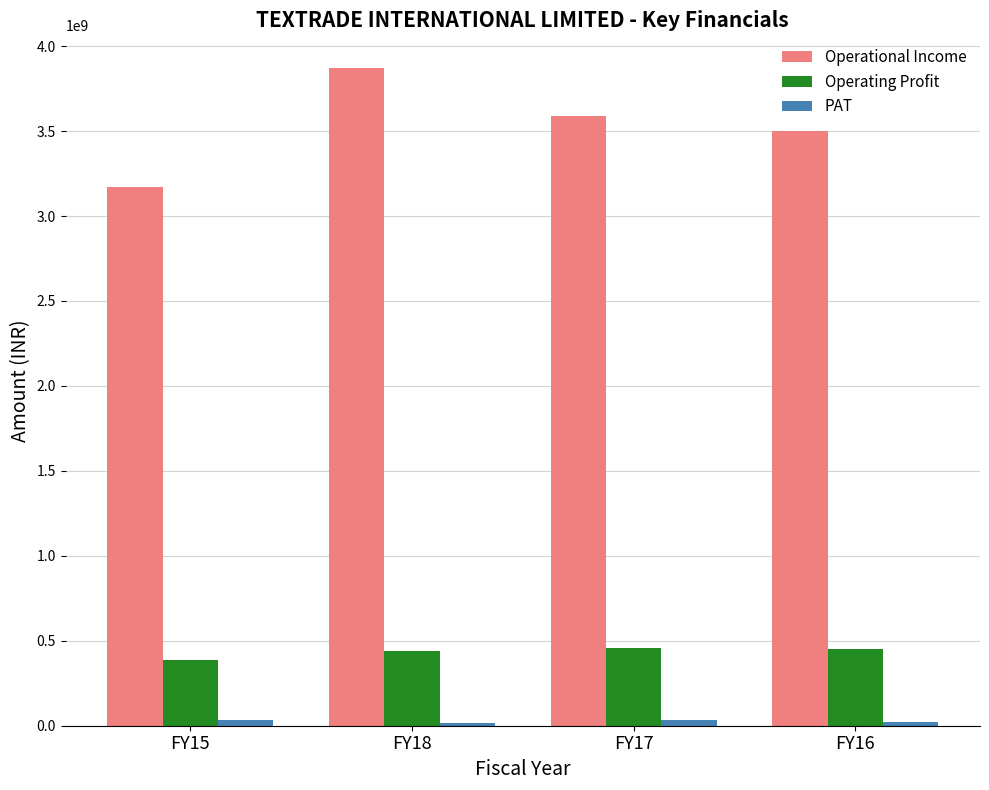

What is the value of the Operational Income bar at the 4th from the left?

3499689940